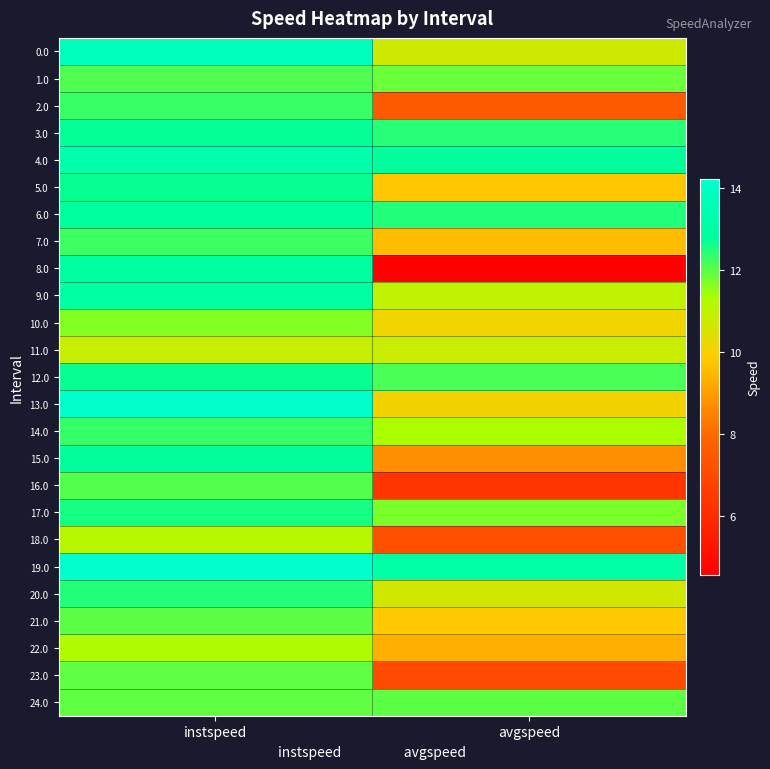

Which series changed the most between instspeed and avgspeed?

8.0